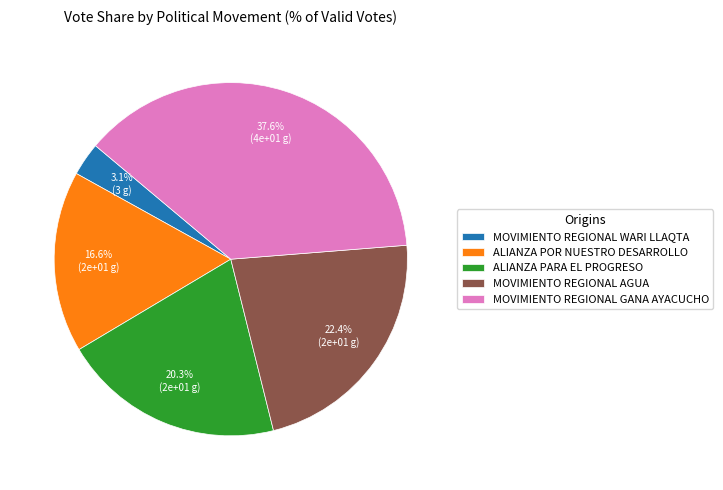

Does any single category account for the majority?

No